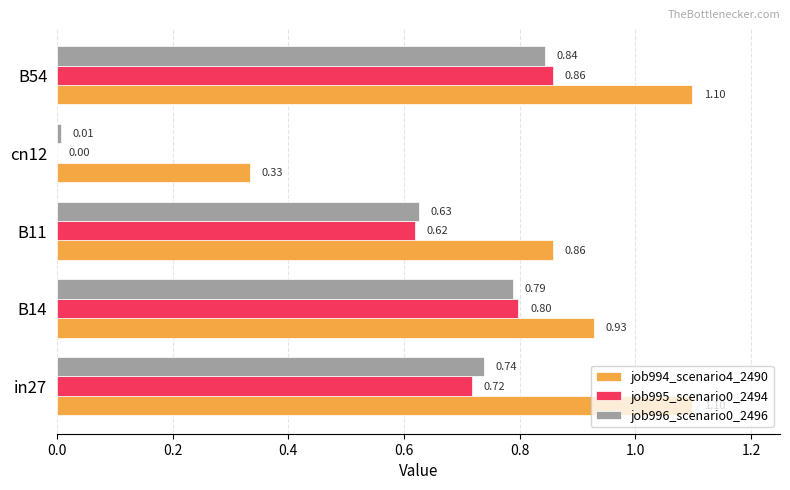

At which category is the sum across all series the highest?

B54